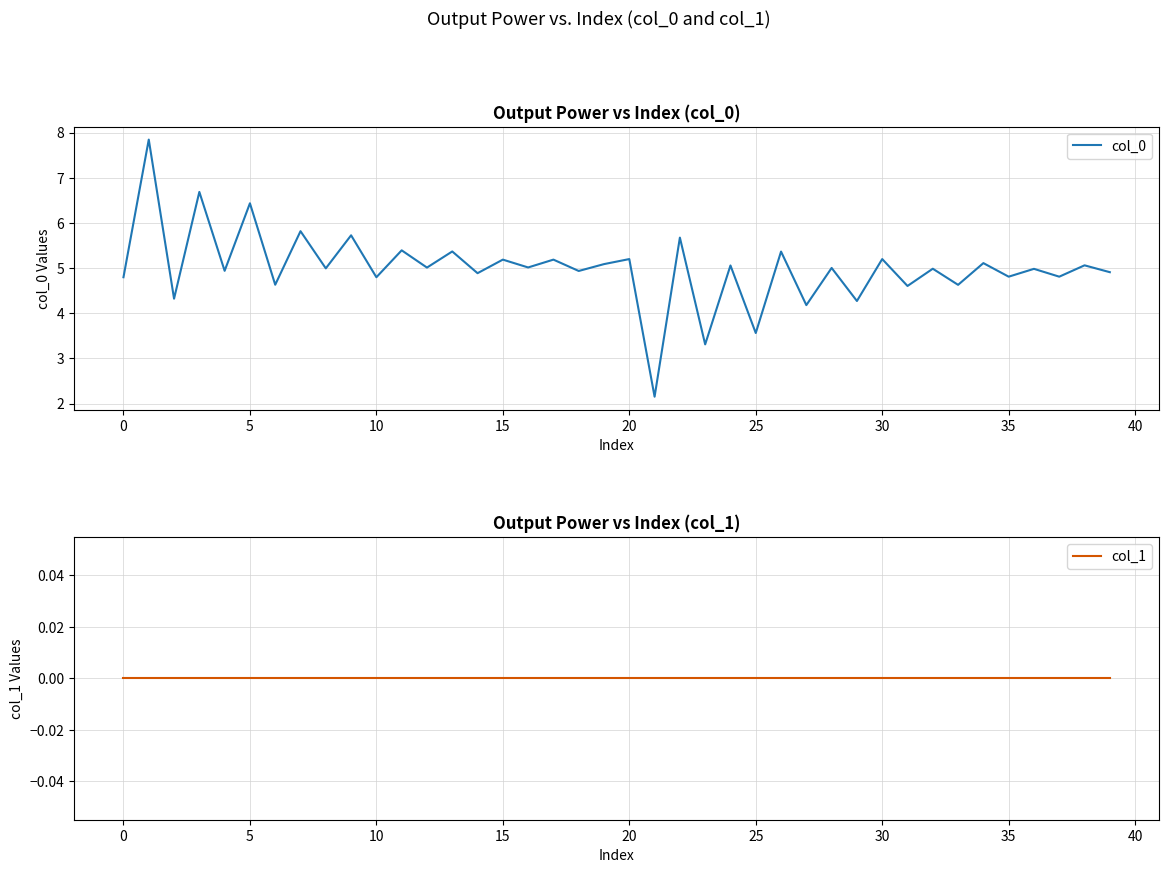

Rank the series at 26 from lowest to highest value.

col_1, col_0